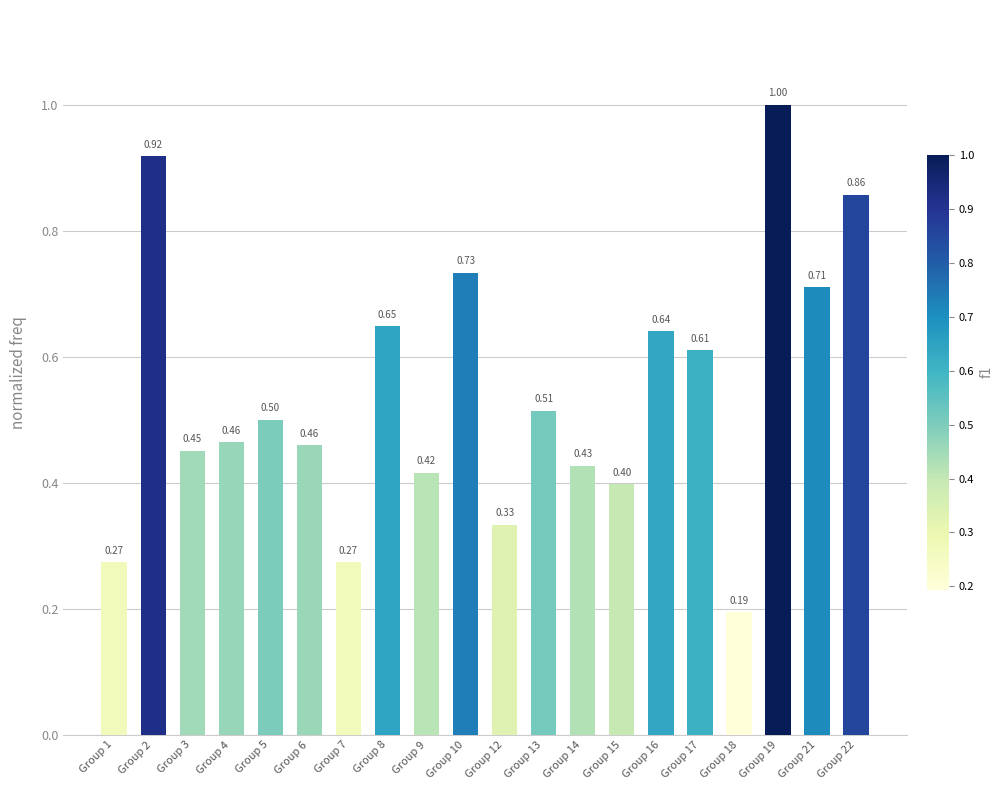

What is the change in value from Group 5 to Group 17?

+0.1